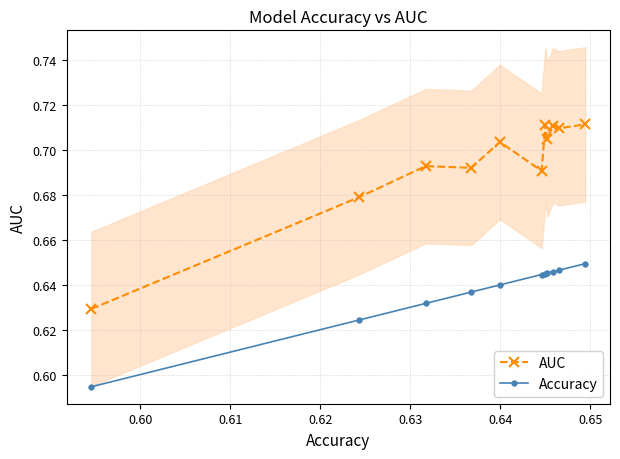

True or false: AUC and Accuracy cross at least once.

False